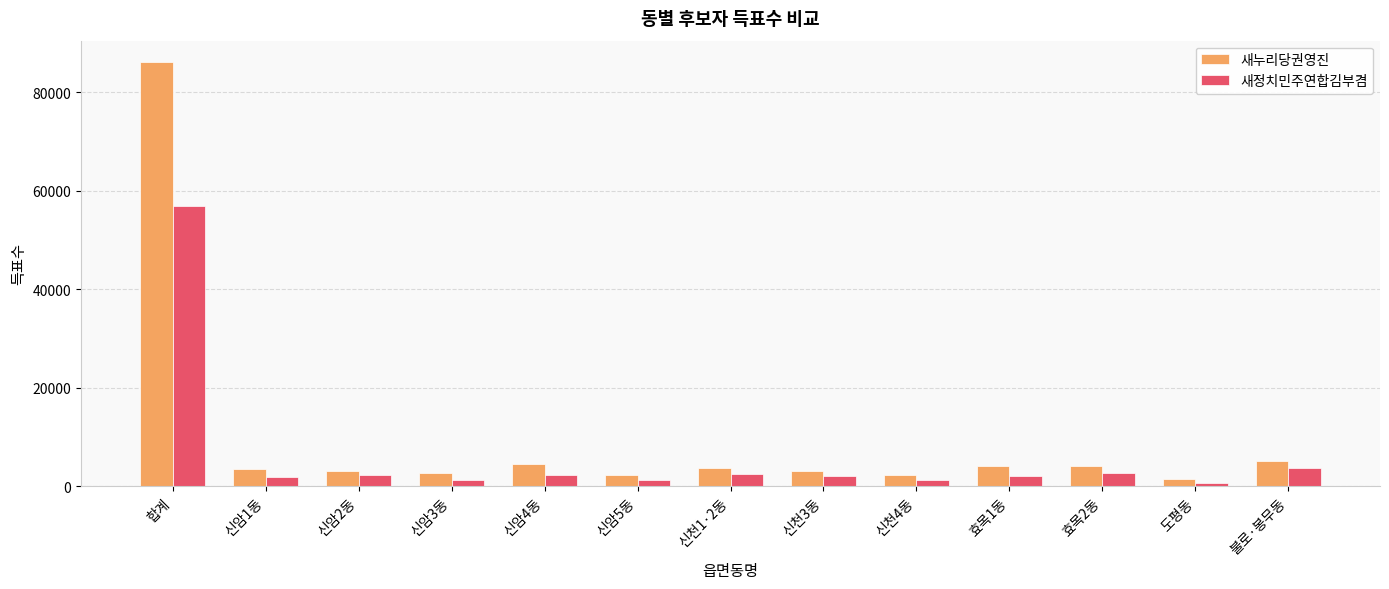

What is the average value of the 새정치민주연합김부겸 series?

6231